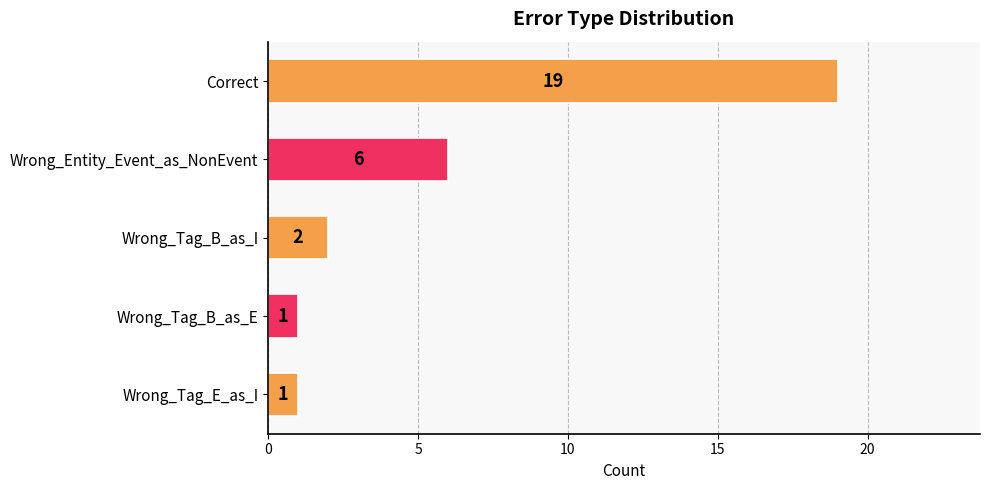

What is the label of the 5th bar from the top?

Wrong_Tag_E_as_I